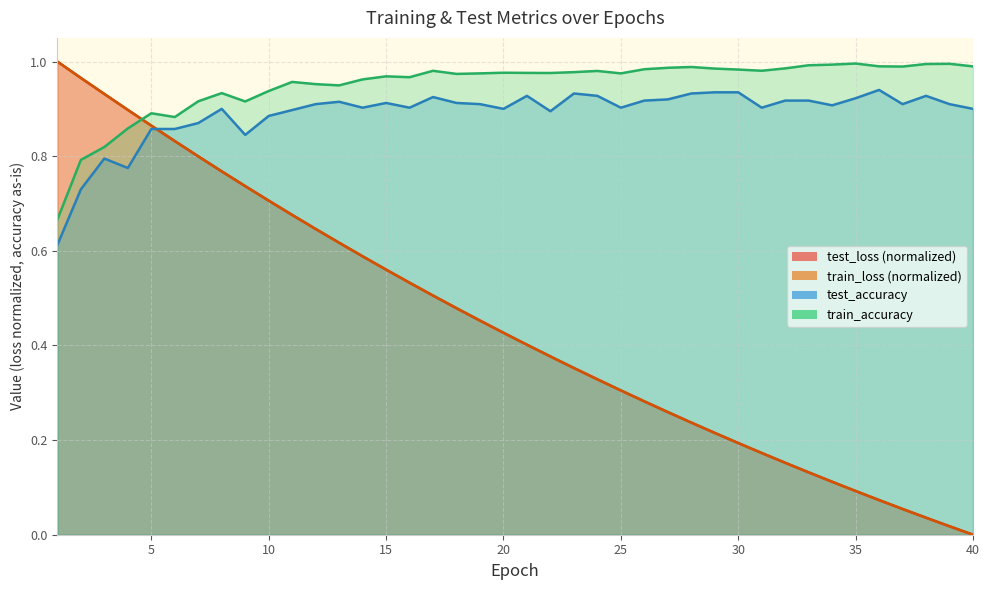

Reading left to right, what are all the values shown in this chart?

test_loss: 1=1.0	2=1.0	3=0.9	4=0.9	5=0.9	6=0.8	7=0.8	8=0.8	9=0.7	10=0.7	11=0.7	12=0.6	13=0.6	14=0.6	15=0.6	16=0.5	17=0.5	18=0.5	19=0.5	20=0.4	21=0.4	22=0.4	23=0.4	24=0.3	25=0.3	26=0.3	27=0.3	28=0.2	29=0.2	30=0.2	31=0.2	32=0.2	33=0.1	34=0.1	35=0.1	36=0.1	37=0.1	38=0.0	39=0.0	40=0.0
train_loss: 1=1.0	2=1.0	3=0.9	4=0.9	5=0.9	6=0.8	7=0.8	8=0.8	9=0.7	10=0.7	11=0.7	12=0.6	13=0.6	14=0.6	15=0.6	16=0.5	17=0.5	18=0.5	19=0.5	20=0.4	21=0.4	22=0.4	23=0.4	24=0.3	25=0.3	26=0.3	27=0.3	28=0.2	29=0.2	30=0.2	31=0.2	32=0.2	33=0.1	34=0.1	35=0.1	36=0.1	37=0.1	38=0.0	39=0.0	40=0.0
test_accuracy: 1=0.6	2=0.7	3=0.8	4=0.8	5=0.9	6=0.9	7=0.9	8=0.9	9=0.8	10=0.9	11=0.9	12=0.9	13=0.9	14=0.9	15=0.9	16=0.9	17=0.9	18=0.9	19=0.9	20=0.9	21=0.9	22=0.9	23=0.9	24=0.9	25=0.9	26=0.9	27=0.9	28=0.9	29=0.9	30=0.9	31=0.9	32=0.9	33=0.9	34=0.9	35=0.9	36=0.9	37=0.9	38=0.9	39=0.9	40=0.9
train_accuracy: 1=0.7	2=0.8	3=0.8	4=0.9	5=0.9	6=0.9	7=0.9	8=0.9	9=0.9	10=0.9	11=1.0	12=1.0	13=0.9	14=1.0	15=1.0	16=1.0	17=1.0	18=1.0	19=1.0	20=1.0	21=1.0	22=1.0	23=1.0	24=1.0	25=1.0	26=1.0	27=1.0	28=1.0	29=1.0	30=1.0	31=1.0	32=1.0	33=1.0	34=1.0	35=1.0	36=1.0	37=1.0	38=1.0	39=1.0	40=1.0